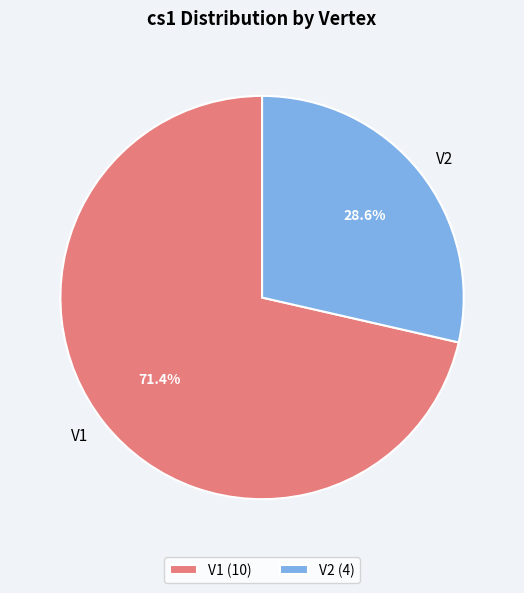

Is it true that V2 is 29% of the pie?

True